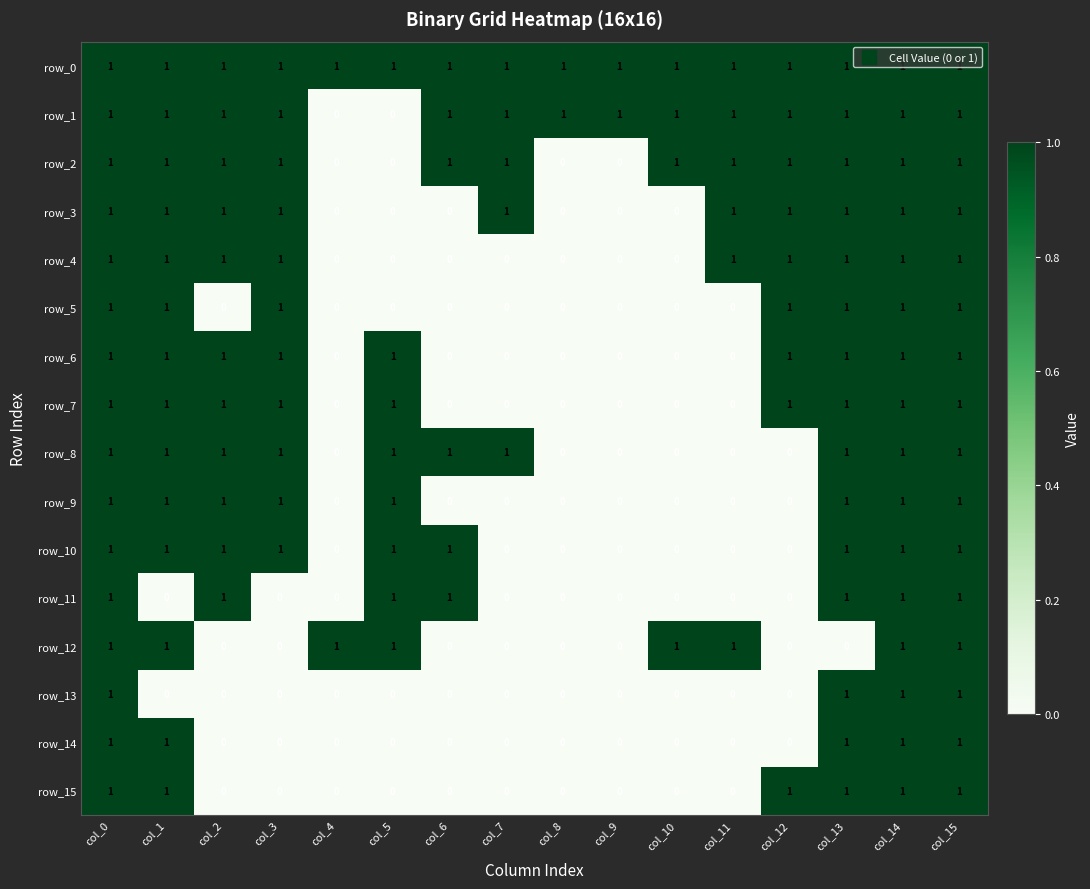

The row_3 series shows 2 at col_3. True or false?

False